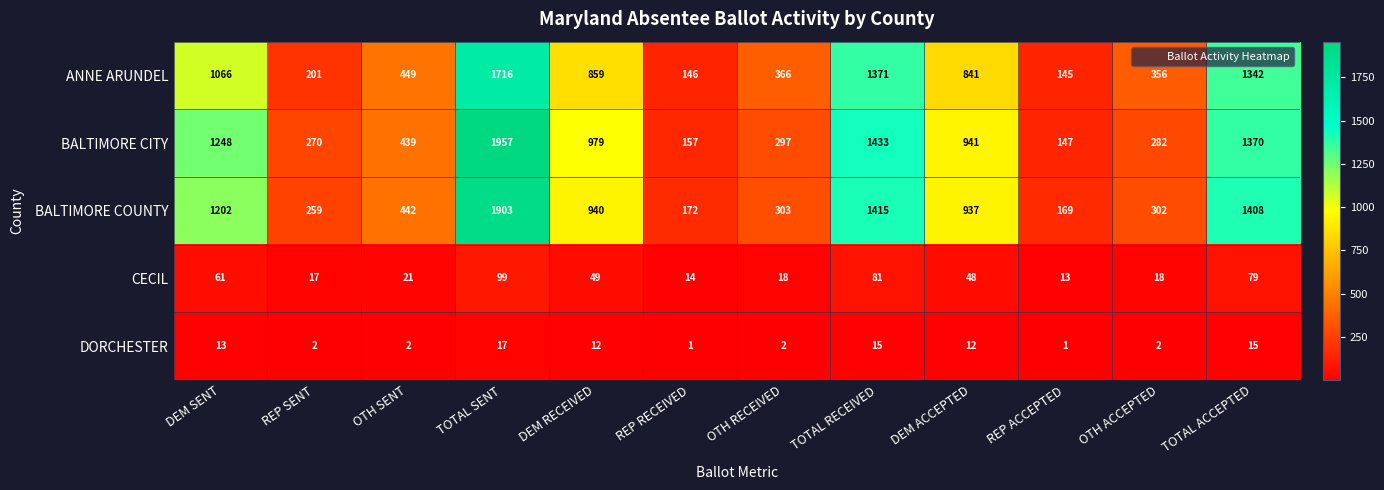

The value of BALTIMORE CITY at REP ACCEPTED is 37. True or false?

False